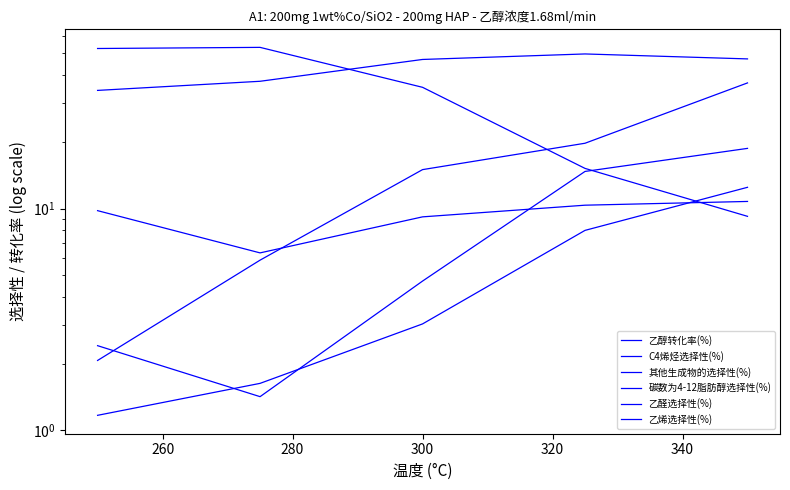

What is the minimum value shown in the chart?

1.2